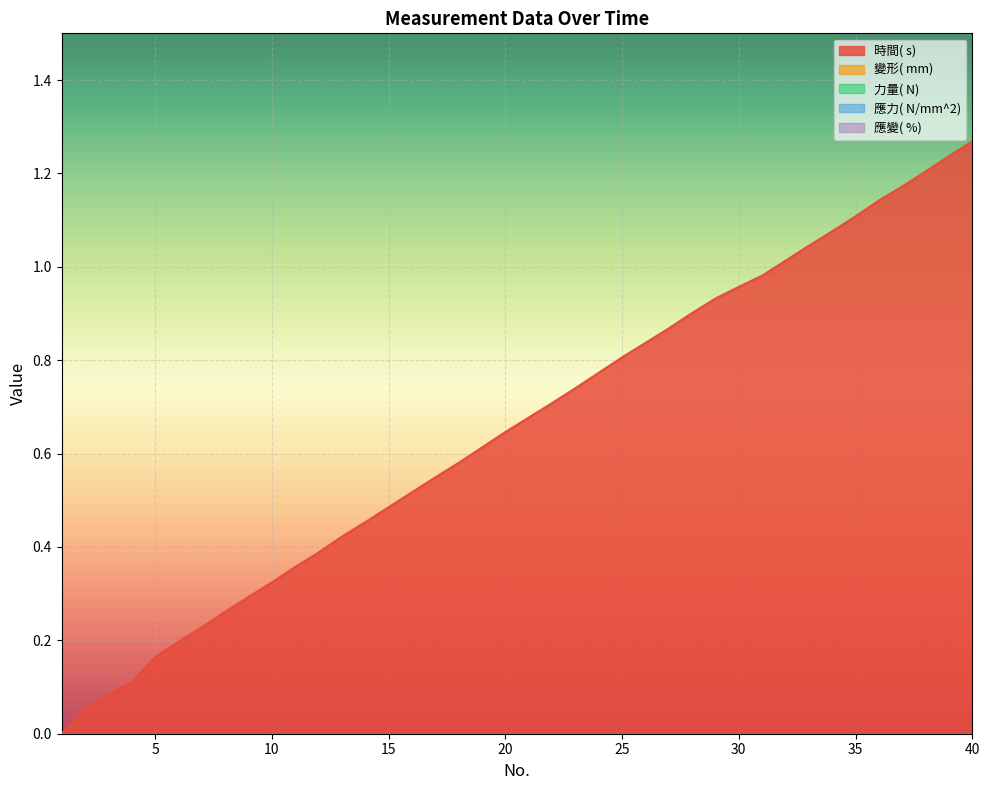

At which category is the sum across all series the highest?

40